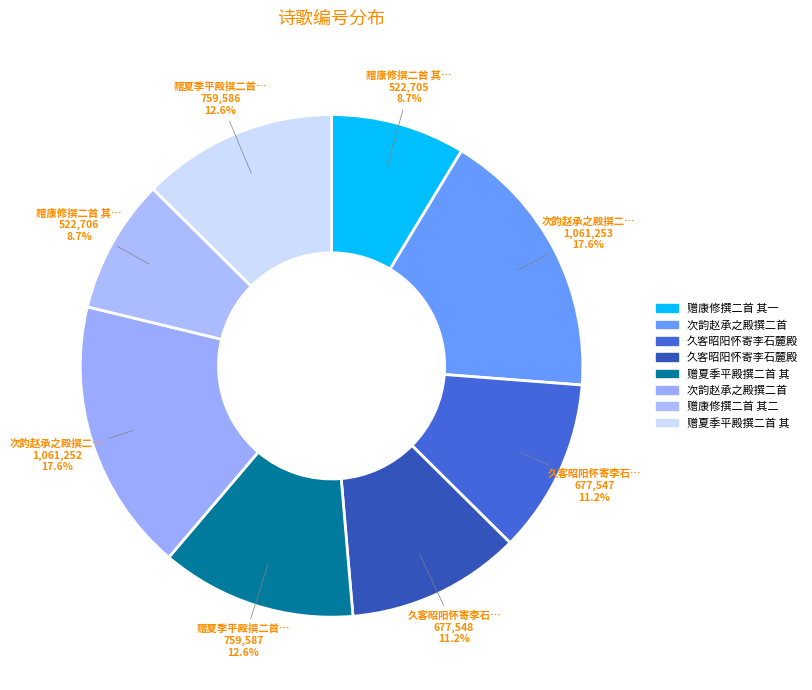

How many slices are in this pie chart?

8